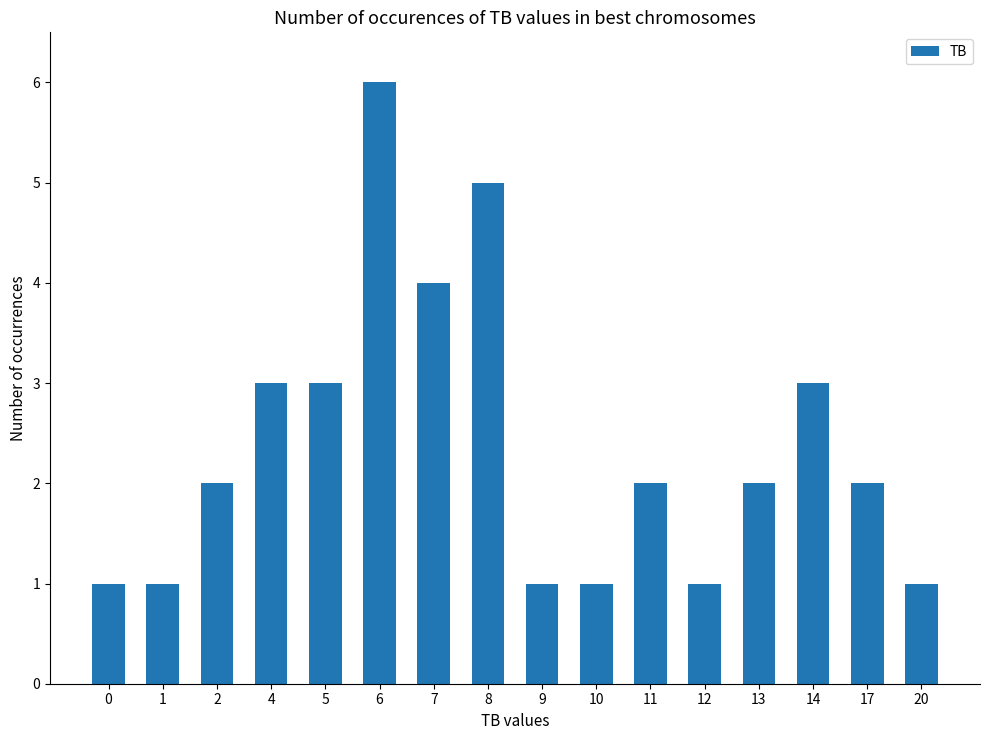

Approximately how many times larger is the value at 1 compared to 4?

0.3